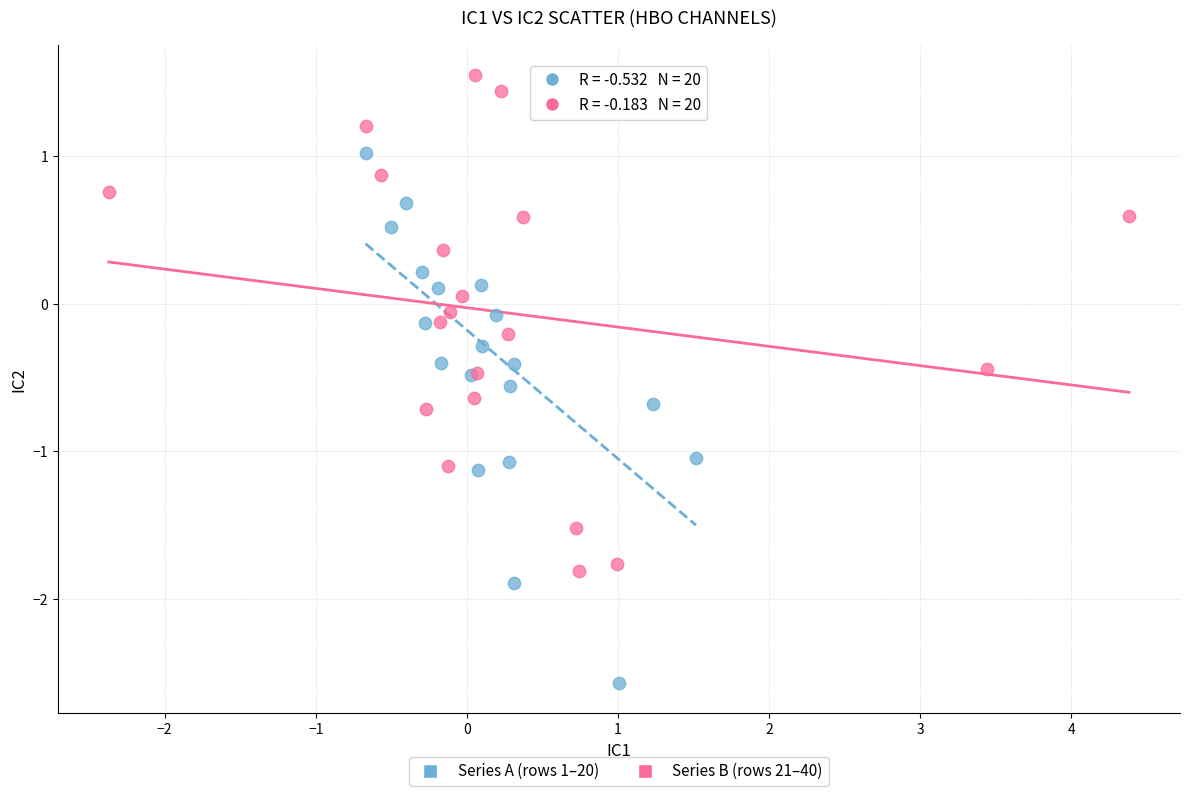

Which series contains the highest Y value?

Series B (rows 21–40)